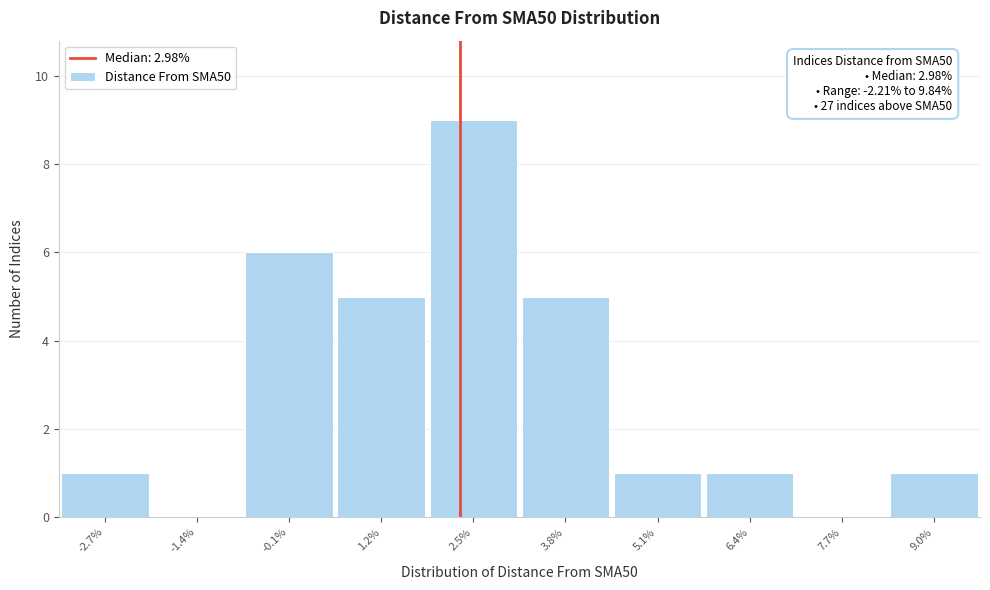

Reading left to right, what are all the values shown in this chart?

-2.7%=1	-1.4%=0	-0.1%=6	1.2%=5	2.5%=9	3.8%=5	5.1%=1	6.4%=1	7.7%=0	9.0%=1